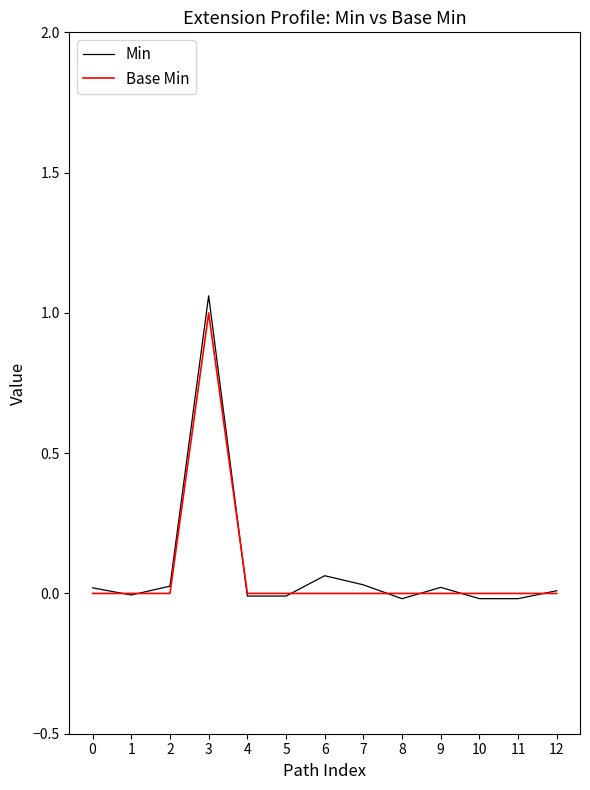

The value of Base Min at 6 is 0.6. True or false?

False